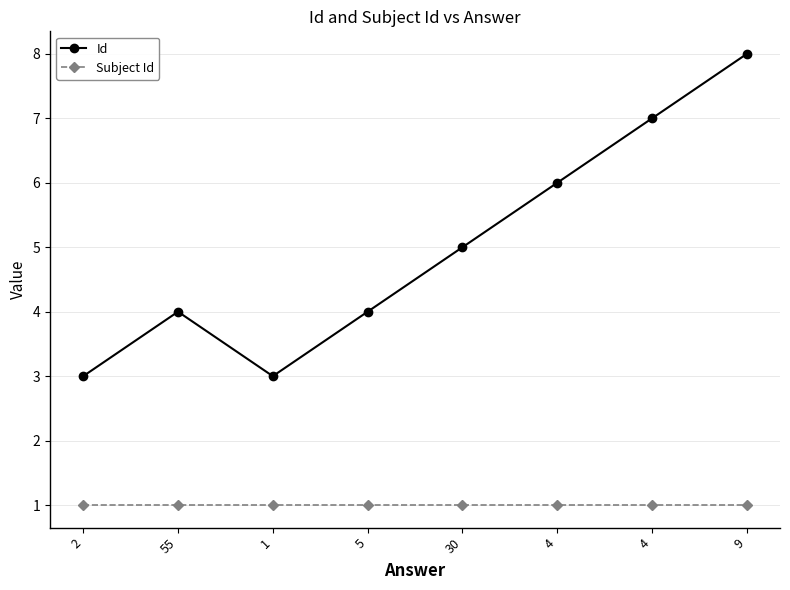

True or false: Id and Subject Id cross at least once.

False